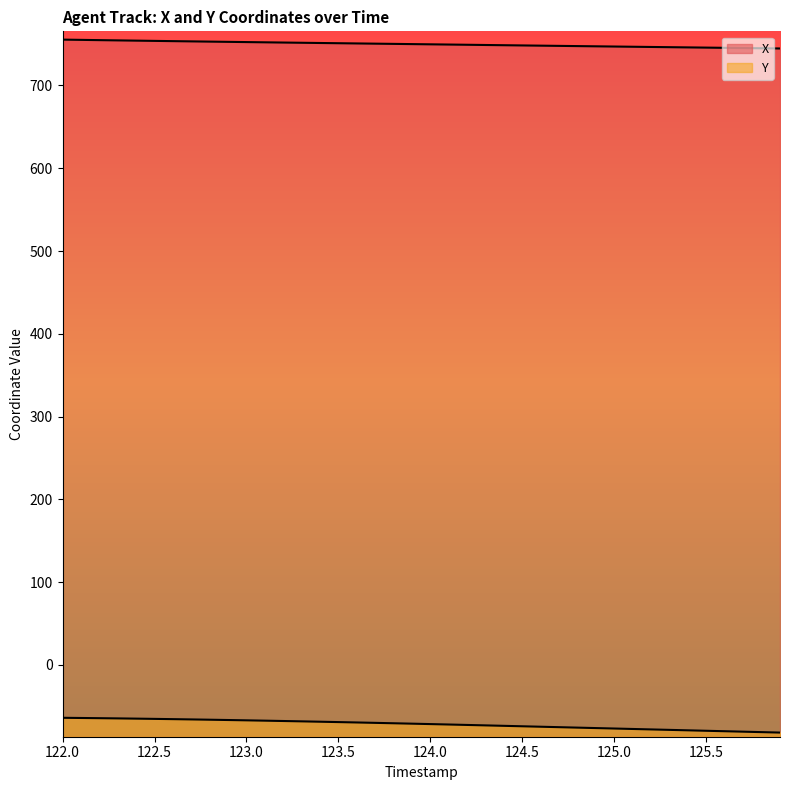

What is the average value of the Y series?

-71.8